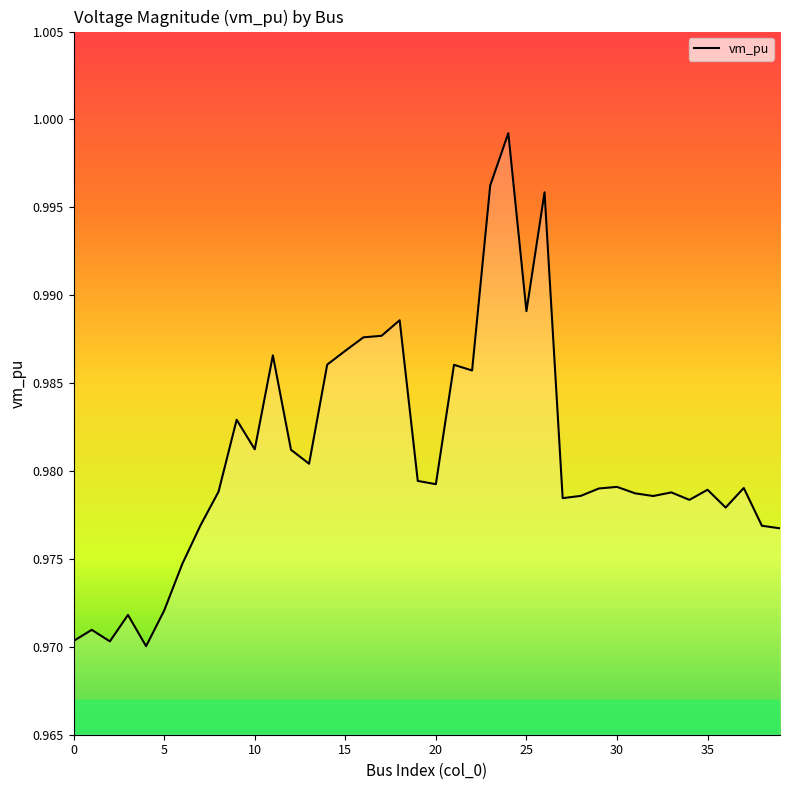

Does the chart have visible grid lines?

No